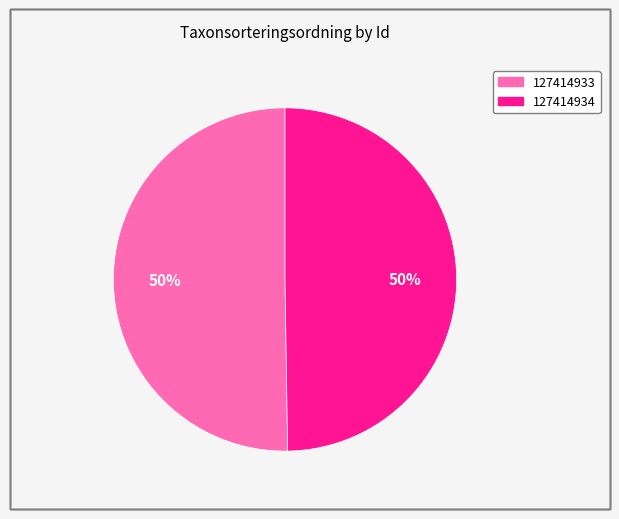

What is the ratio of the value at 127414934 to the value at 127414933?

1.0